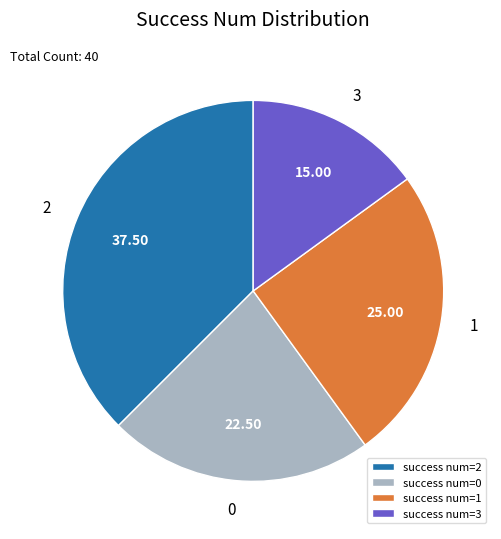

Do success num=3 and success num=2 together represent more than half of the pie?

Yes